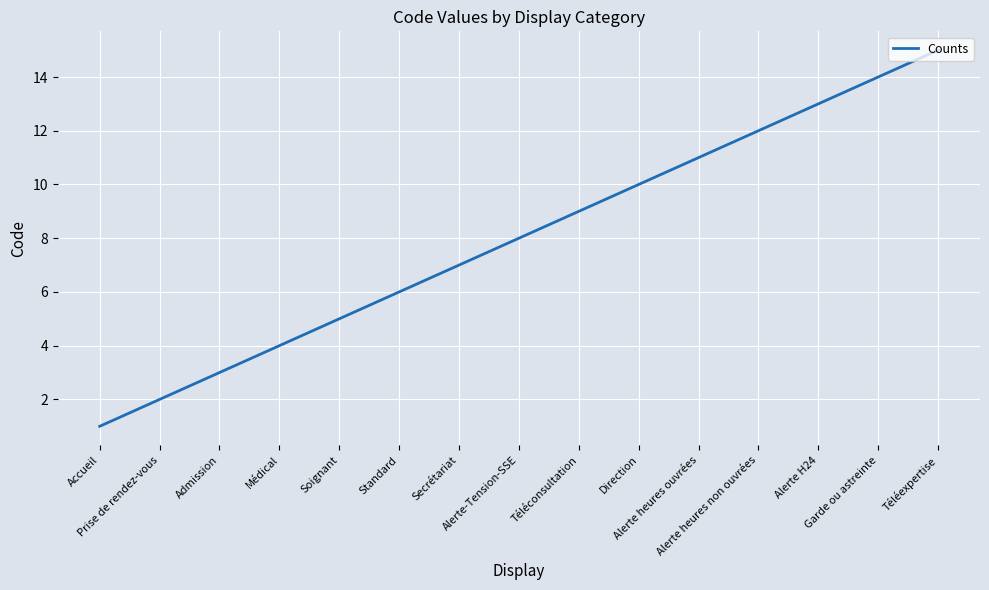

The chart shows a value of 4 at Médical. True or false?

True